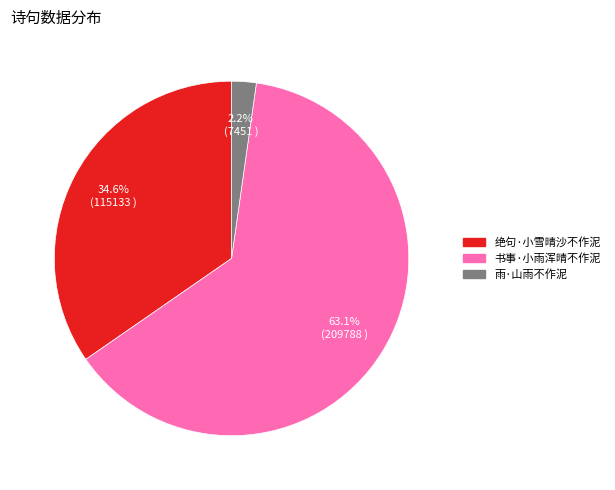

Combined, do 书事·小雨浑晴不作泥 and 雨·山雨不作泥 account for over 50%?

Yes